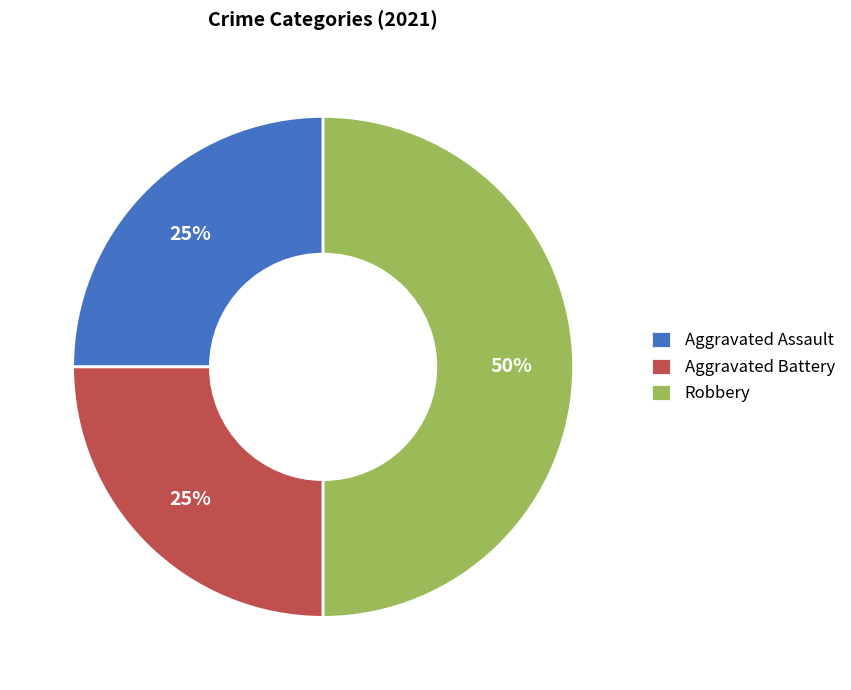

Approximately how many times larger is the value at Aggravated Assault compared to Robbery?

0.5